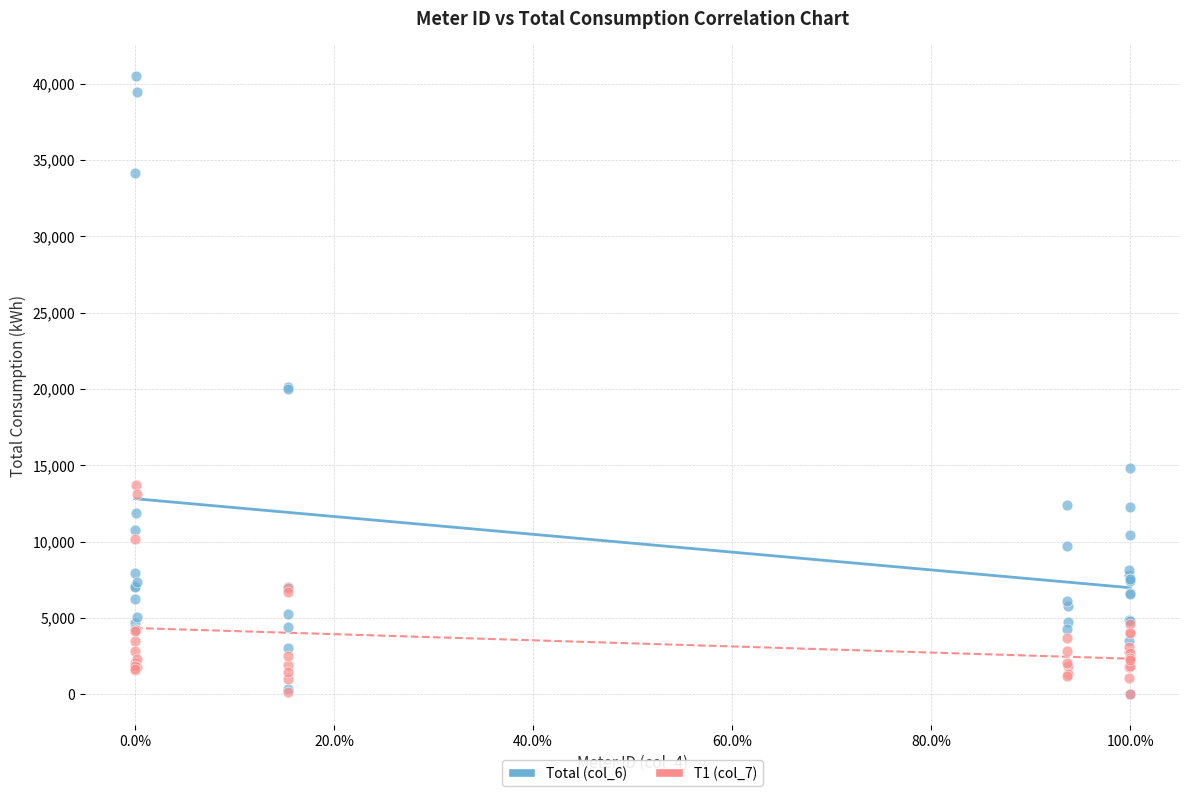

What are all the series names shown in the legend?

Total (col_6), T1 (col_7)